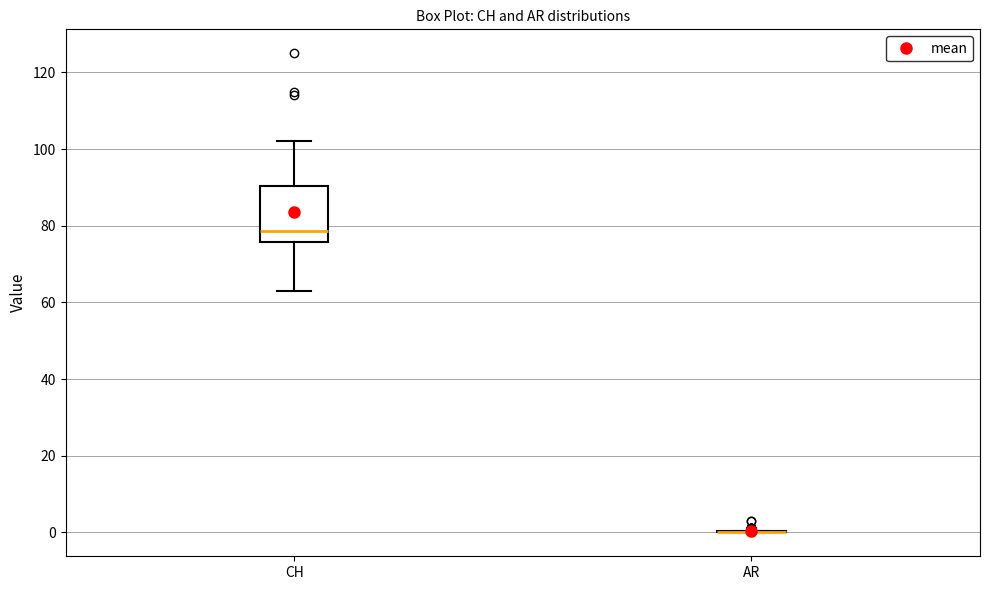

Reading left to right, read every box against the y-axis: the position of its median line, the range the box covers, and the ends of its whiskers. The values are not printed on the chart, so give them approximately, as read against the axis.

CH: median 78, box 76 to 90, whiskers 64 to 102
AR: box collapsed to a line at 0, whiskers 0 to 0